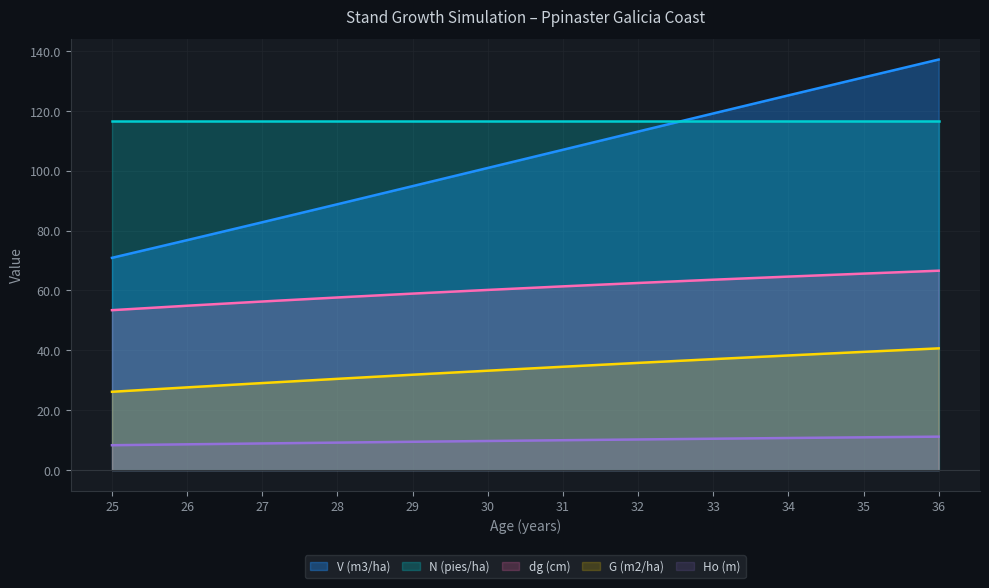

Where is dg (cm) nearest to the value 60?

30